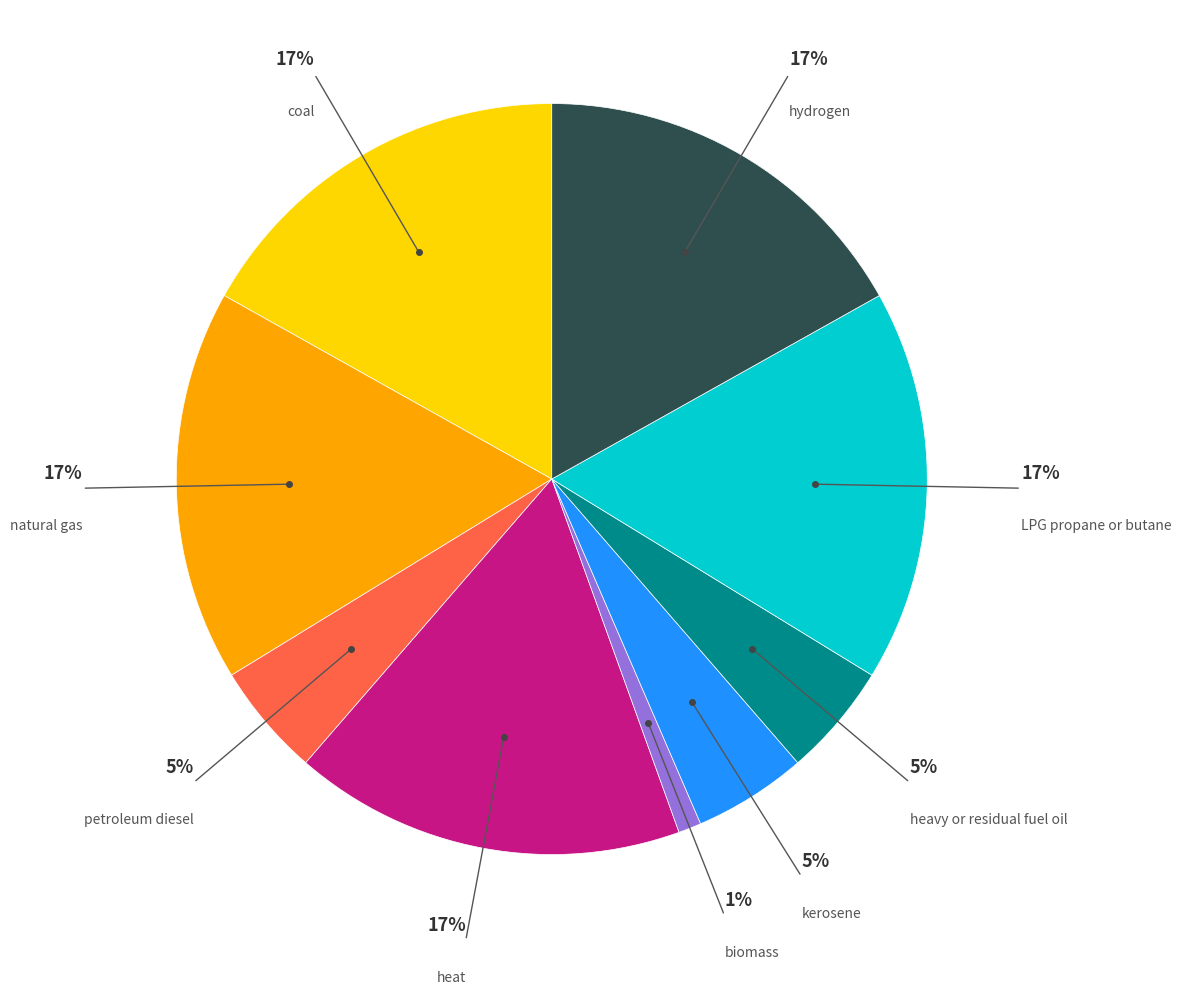

Count the number of slices in the pie.

9